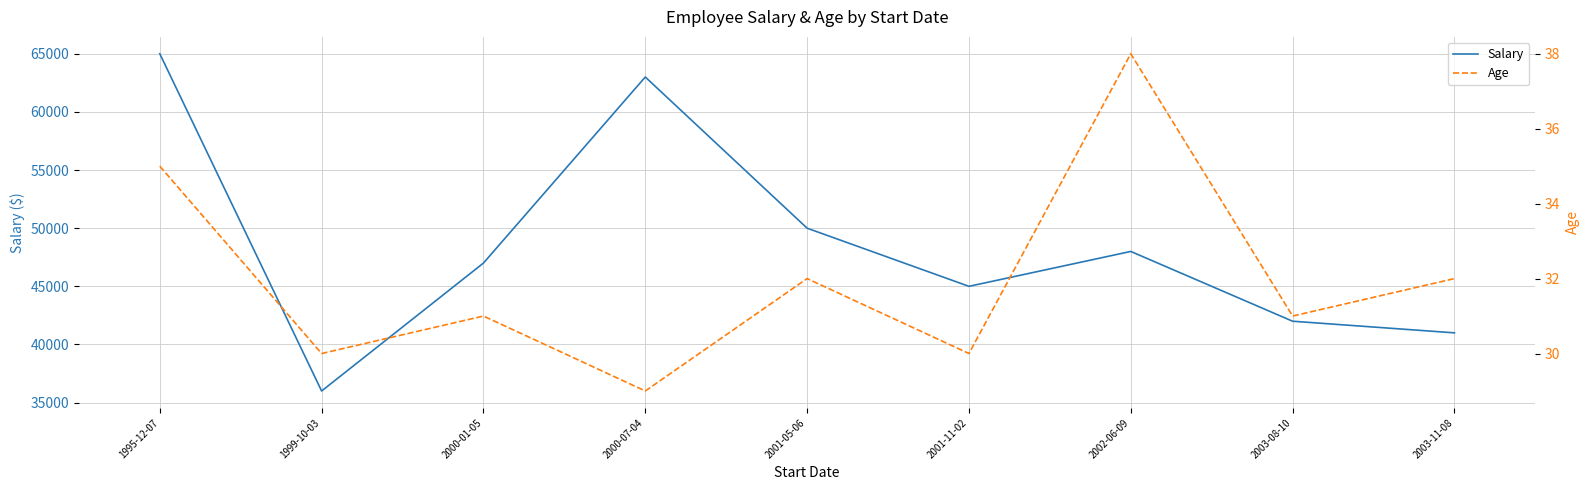

Which category has the lowest value in the Salary series?

1999-10-03